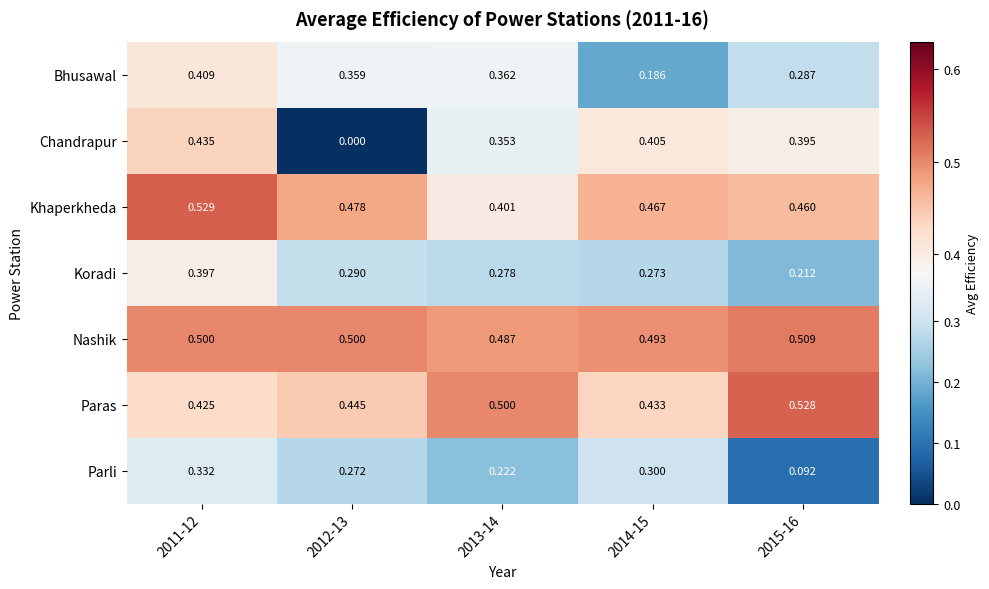

Which series has the widest spread of values?

Chandrapur